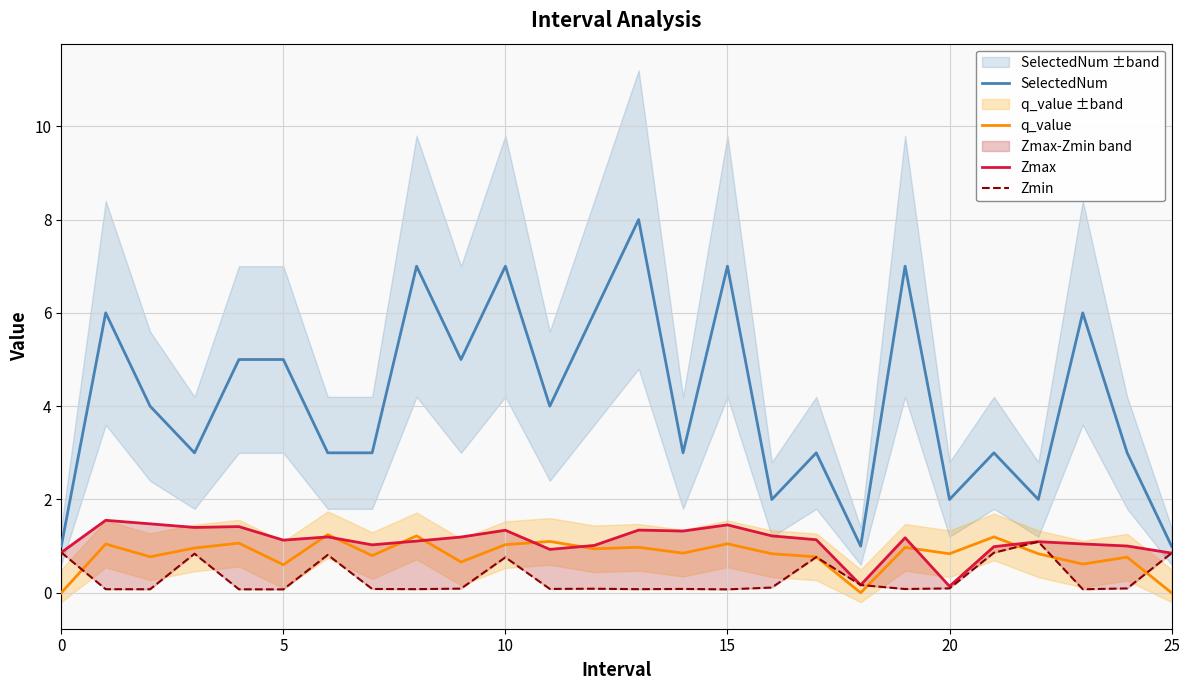

Reading left to right, transcribe all the data shown in this chart.

SelectedNum: 1.0	6.0	4.0	3.0	5.0	5.0	3.0	3.0	7.0	5.0	7.0	4.0	6.0	8.0	3.0	7.0	2.0	3.0	1.0	7.0	2.0	3.0	2.0	6.0	3.0	1.0
q_value: -0.0	1.0	0.8	1.0	1.1	0.6	1.2	0.8	1.2	0.7	1.0	1.1	0.9	1.0	0.8	1.1	0.8	0.8	-0.0	1.0	0.8	1.2	0.8	0.6	0.8	-0.0
Zmax: 0.9	1.6	1.5	1.4	1.4	1.1	1.2	1.0	1.1	1.2	1.3	0.9	1.0	1.3	1.3	1.5	1.2	1.1	0.2	1.2	0.1	1.0	1.1	1.0	1.0	0.9
Zmin: 0.9	0.1	0.1	0.8	0.1	0.1	0.8	0.1	0.1	0.1	0.8	0.1	0.1	0.1	0.1	0.1	0.1	0.8	0.2	0.1	0.1	0.9	1.1	0.1	0.1	0.9